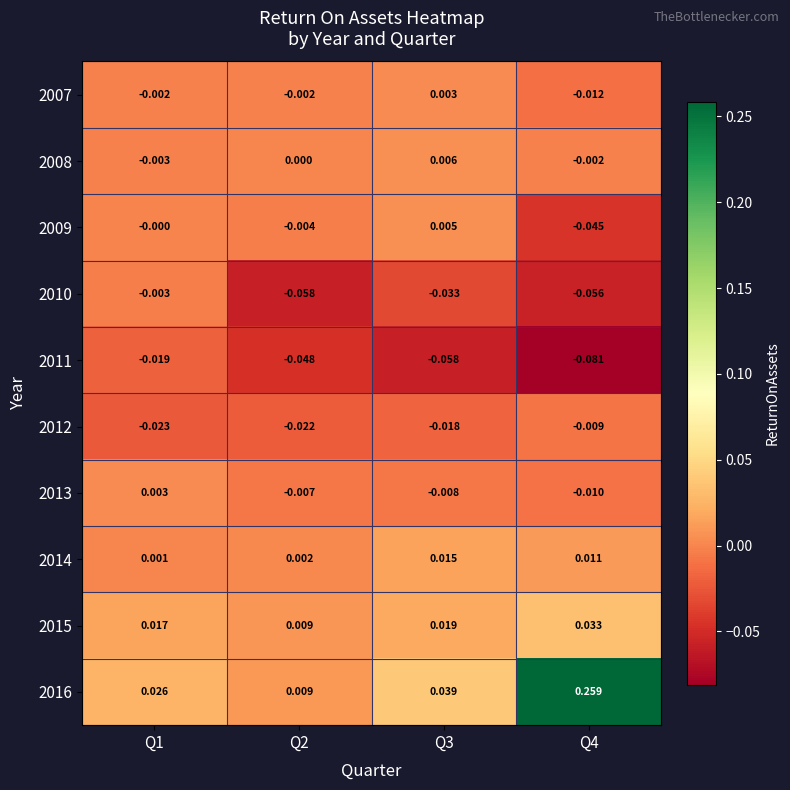

Is the value of 2009 at Q4 greater than the value of 2015 at Q4?

No